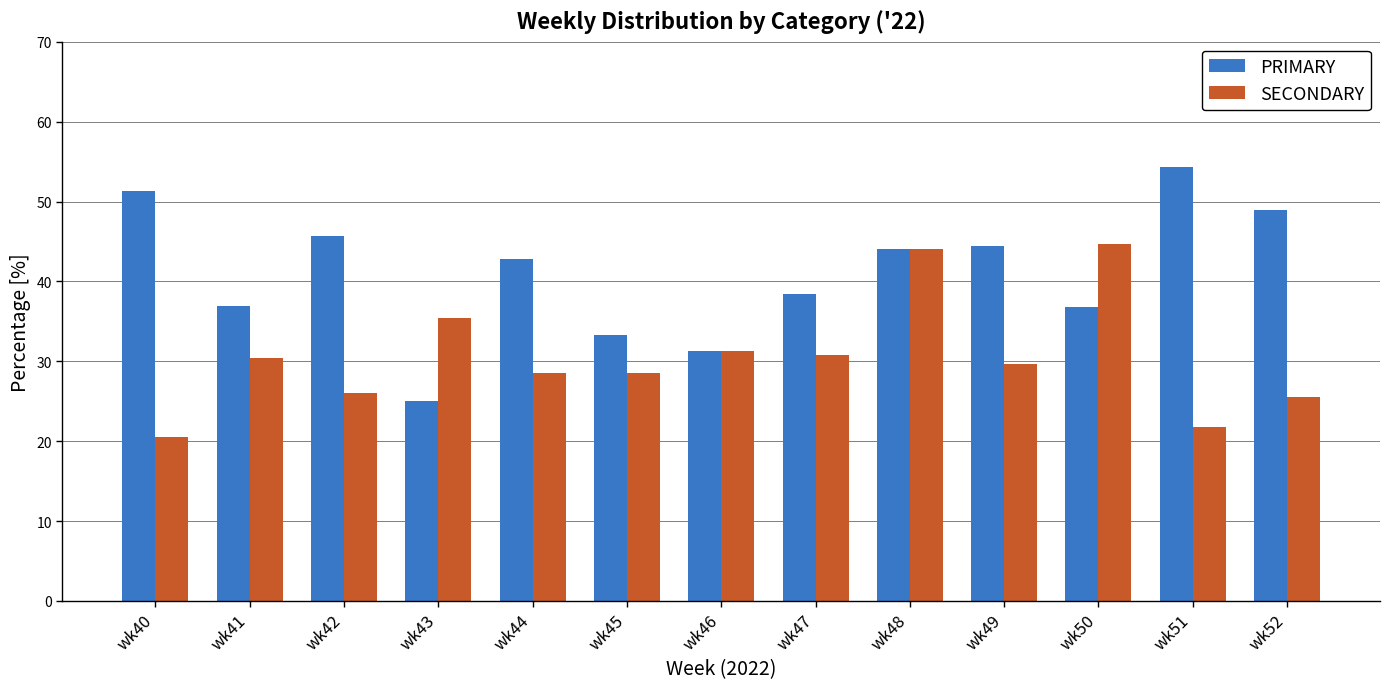

What is the value of the PRIMARY bar at the 13th from the left?

48.9